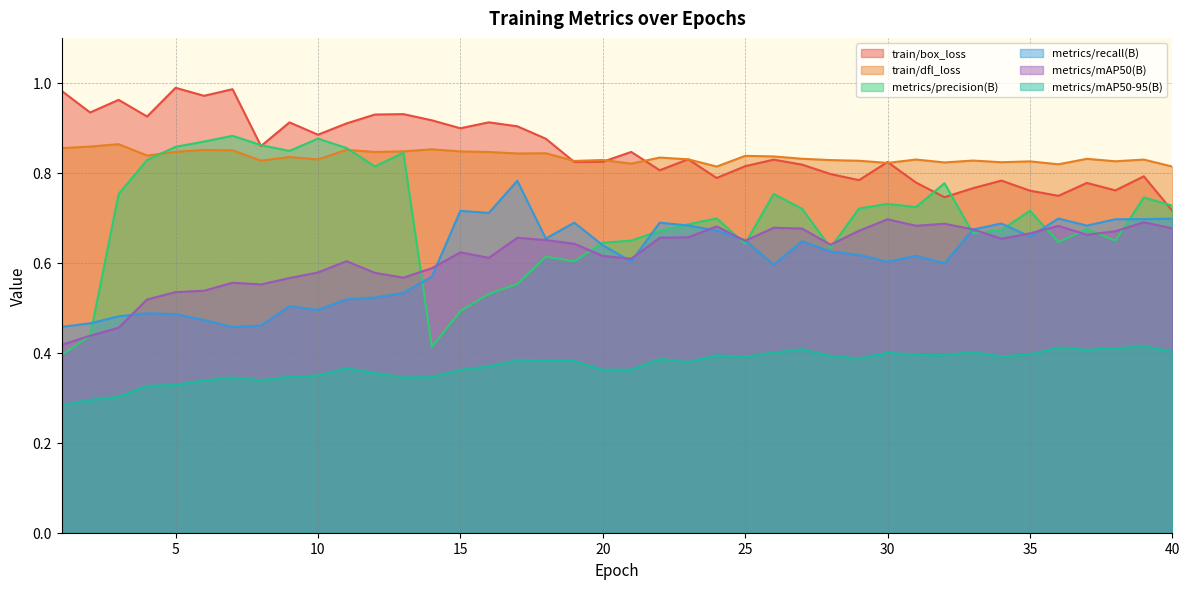

In train/box_loss, how many points are lower than both neighbors (excluding endpoints)?

13